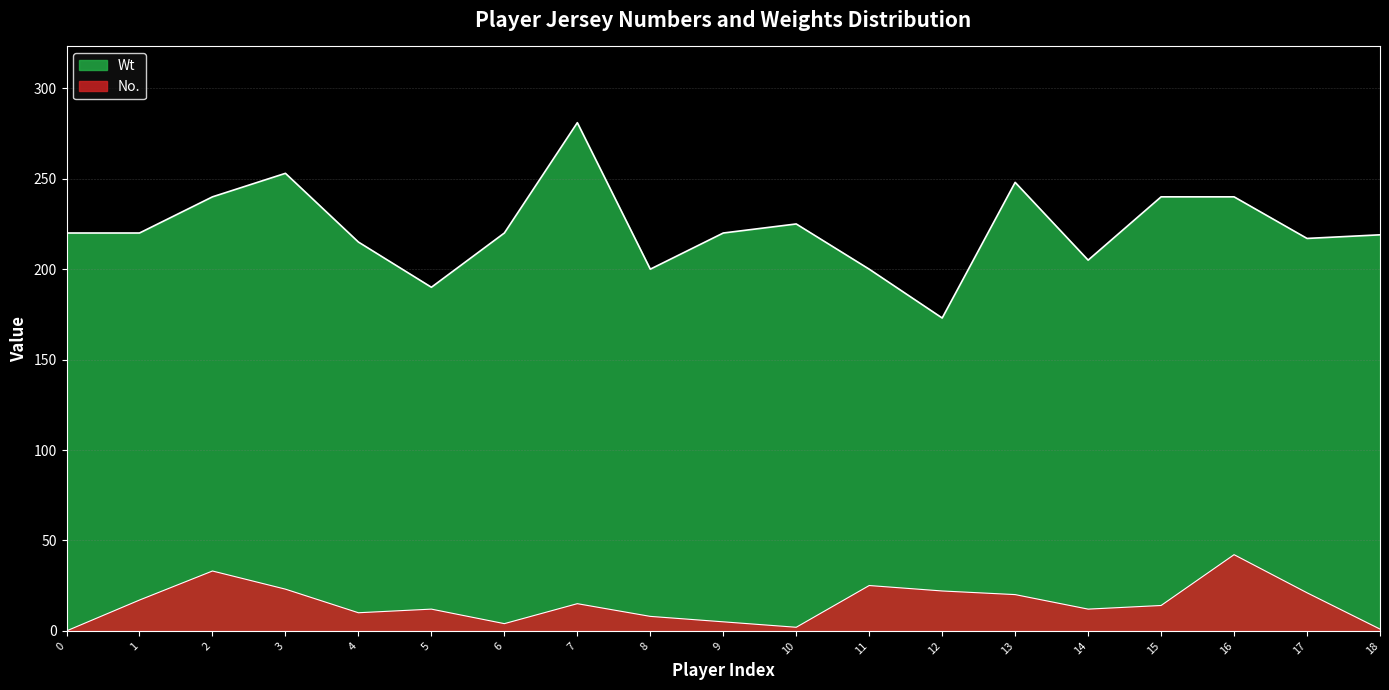

True or false: Wt and No. cross at least once.

False